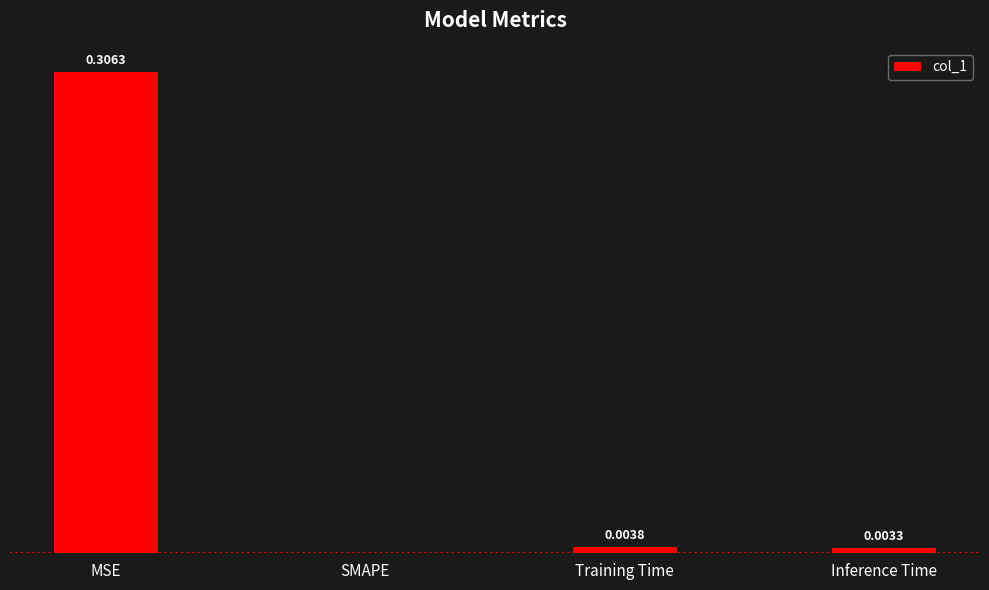

Which has a higher value, Training Time or Inference Time?

Training Time